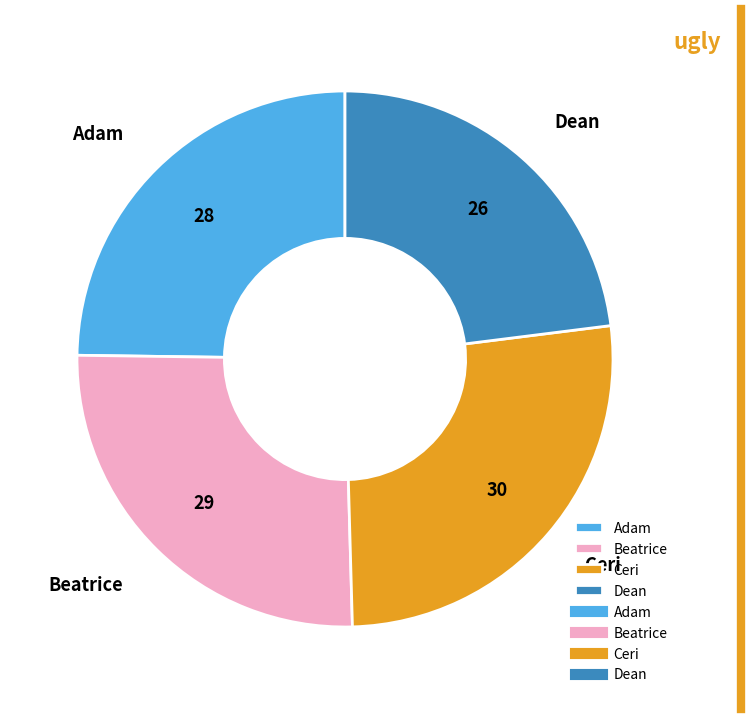

The Adam slice represents 11% of the pie. True or false?

False